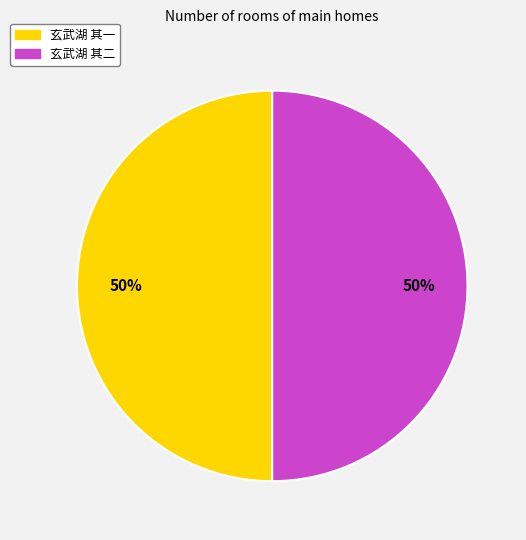

True or false: 玄武湖 其一 accounts for 50% of the total.

True